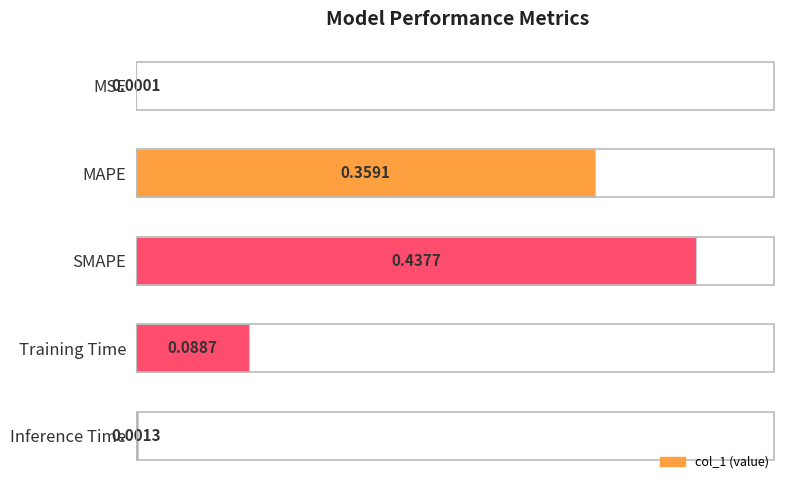

How many categories are shown in the chart?

5